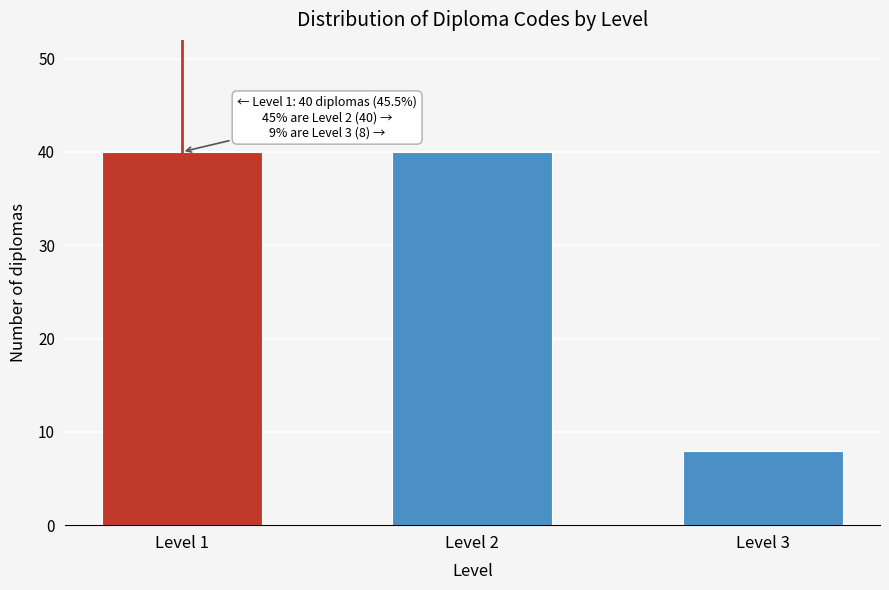

Reading right to left, what are all the values shown in this chart?

8	40	40